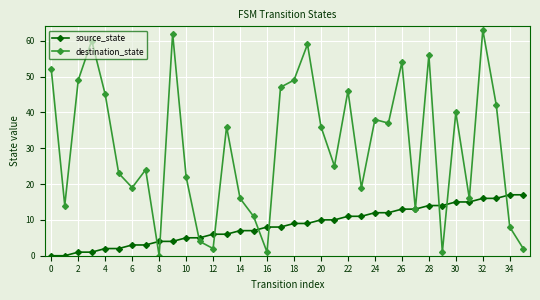

True or false: destination_state has more than 2 interior local peaks.

True